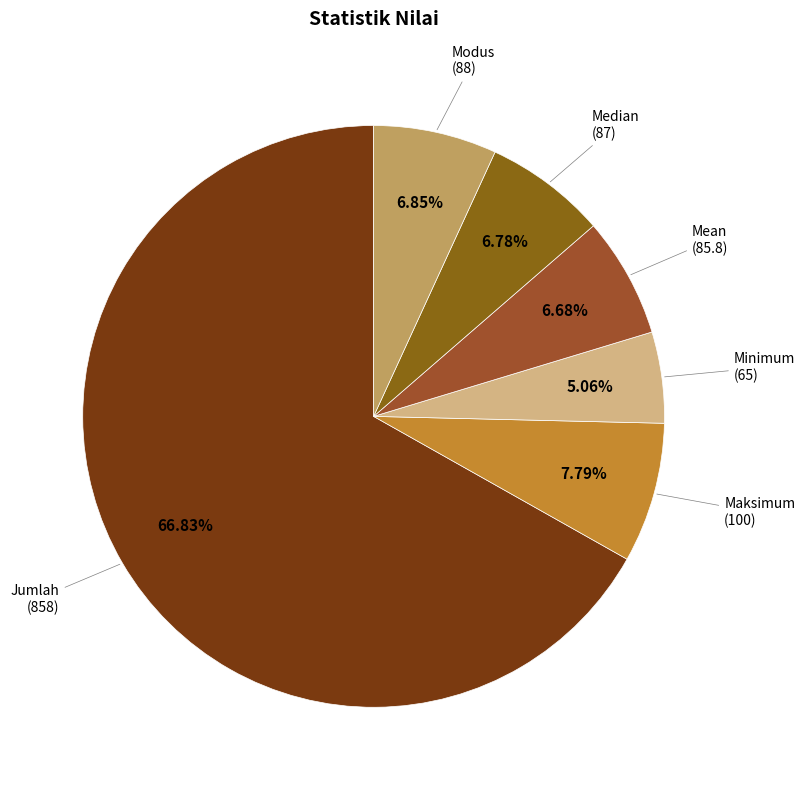

Count the number of slices in the pie.

6